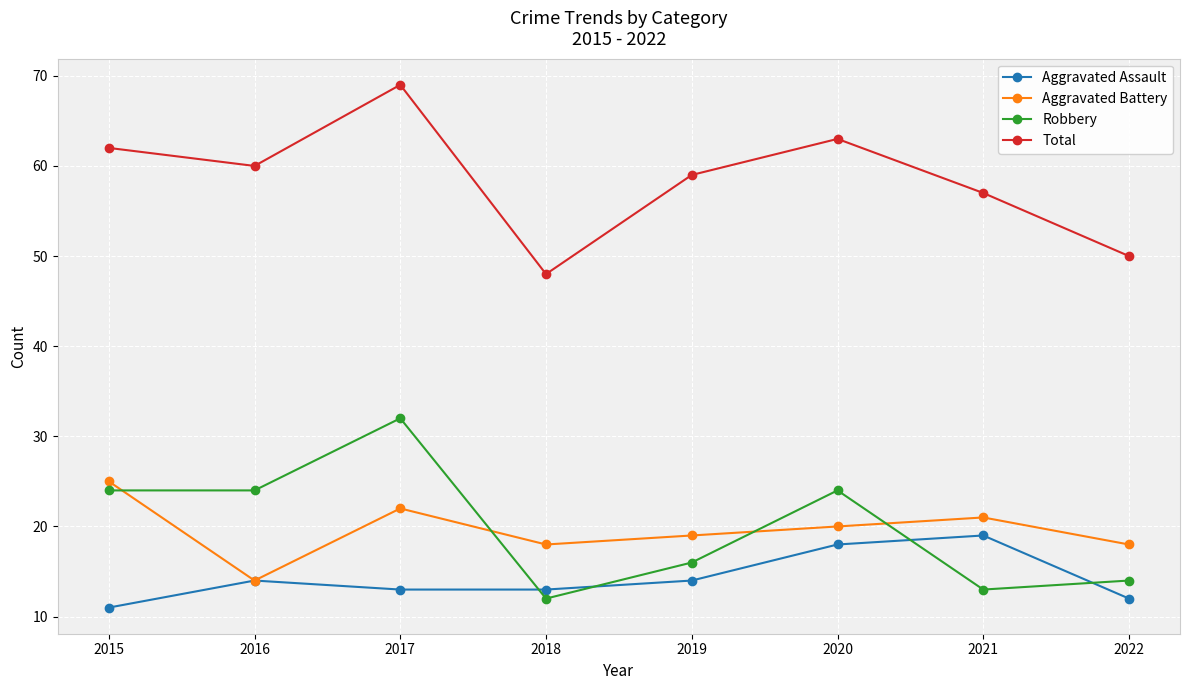

Which series ends up on top after the final intersection of Robbery and Aggravated Battery?

Aggravated Battery